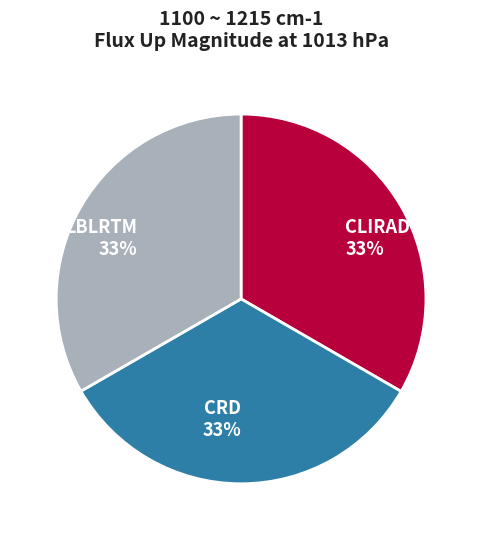

The LBLRTM slice represents 26% of the pie. True or false?

False